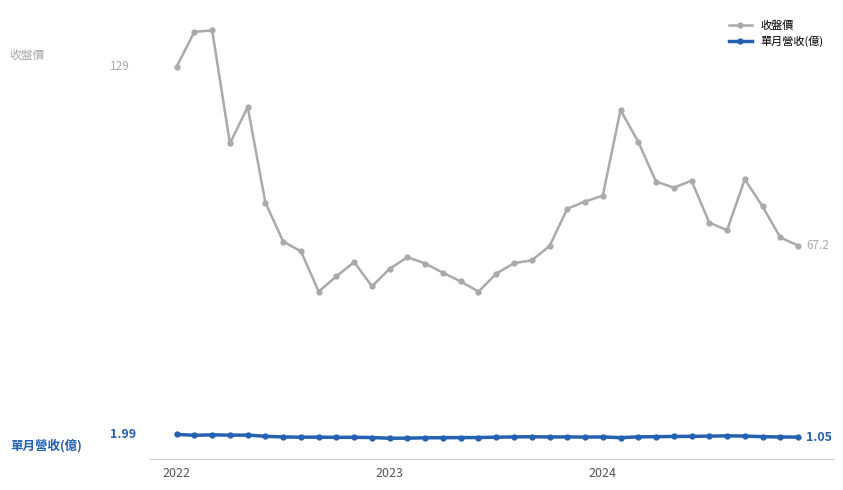

What is the value of the 收盤價 point at the 20th from the left?

61.1